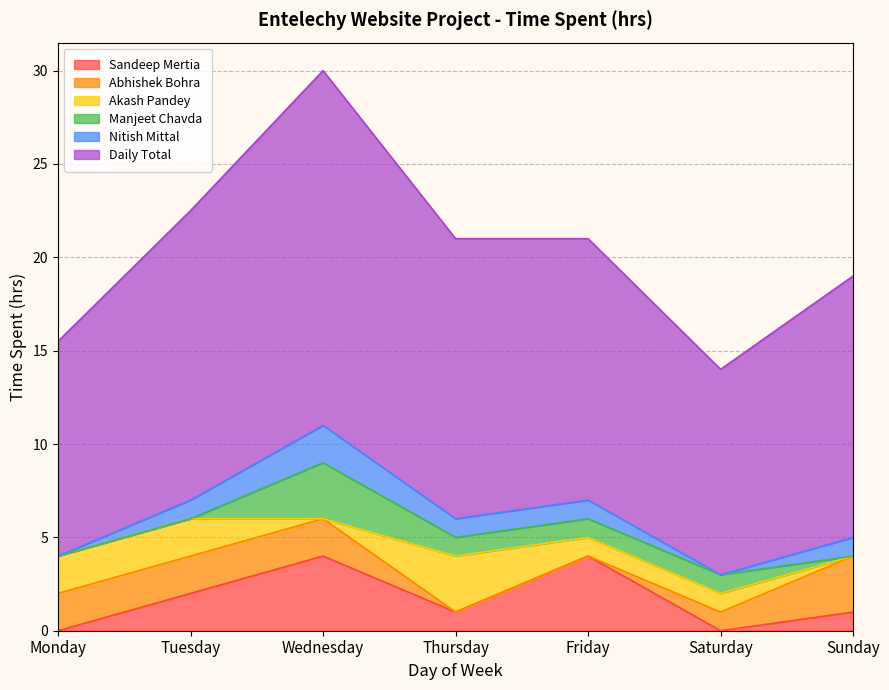

Rank the series at Friday from lowest to highest value.

Abhishek Bohra, Akash Pandey, Manjeet Chavda, Nitish Mittal, Sandeep Mertia, Daily Total